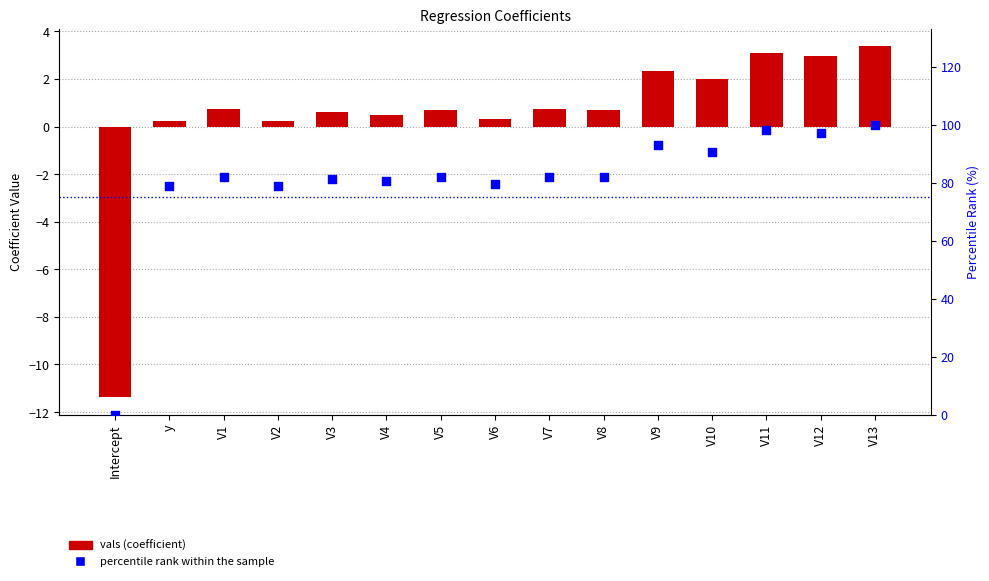

Is the value of percentile rank within the sample at V3 greater than the value of vals at V4?

Yes